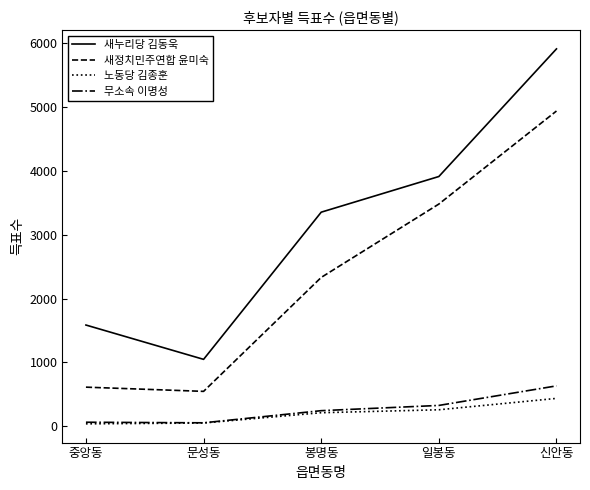

What is the greatest value displayed?

5907